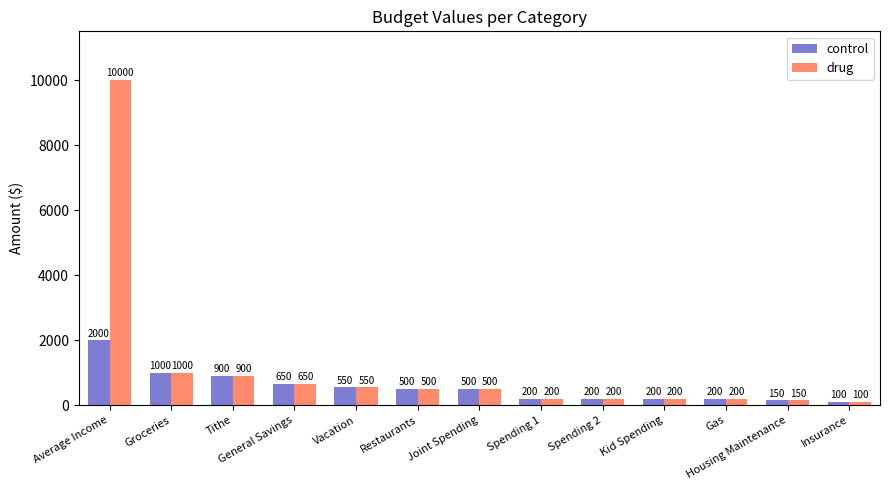

What is the total value across all series at Insurance?

200